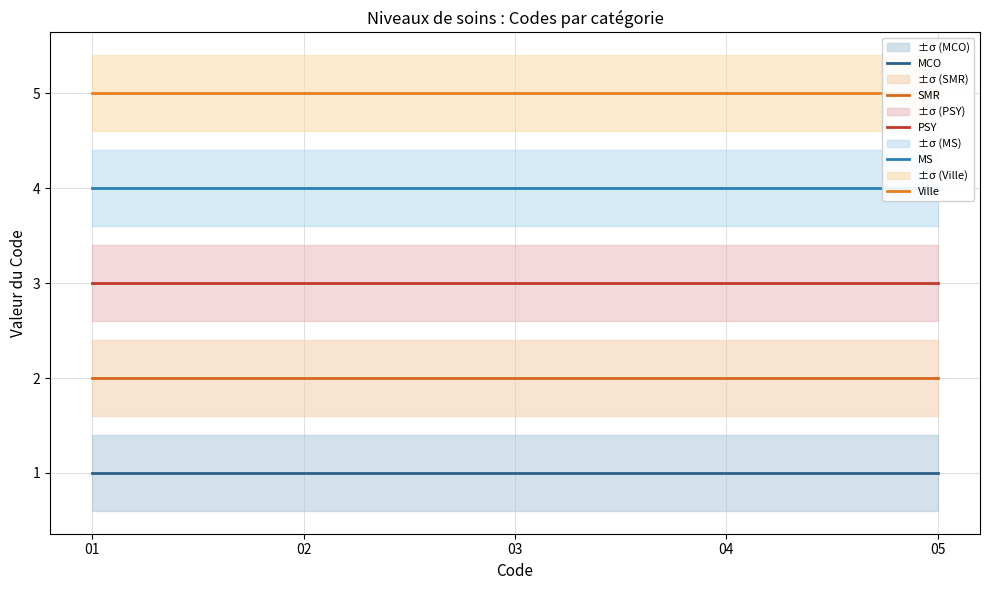

What is the total value across all series at 03?

15